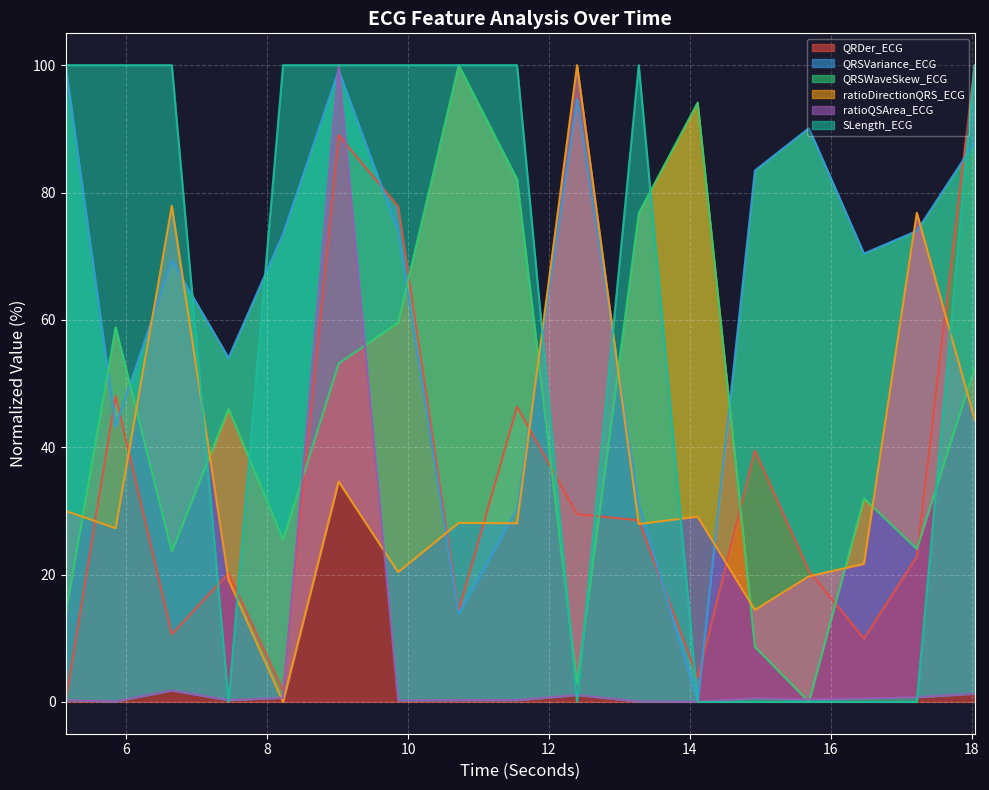

Where do ratioDirectionQRS_ECG and QRSWaveSkew_ECG first cross each other?

5.140625 and 5.8515625